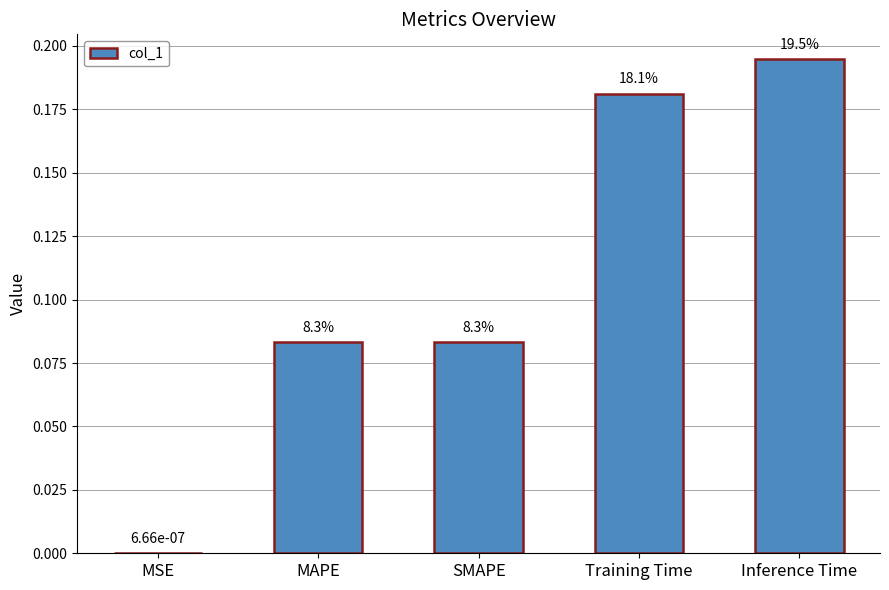

Between Inference Time and SMAPE, which is larger?

Inference Time